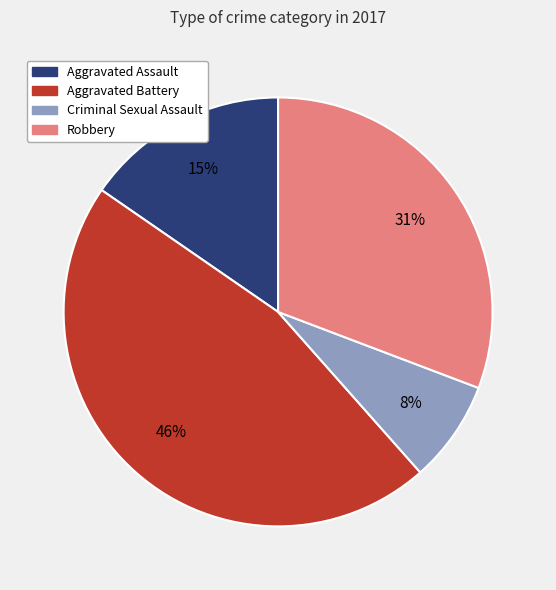

Is it true that Aggravated Battery is 36% of the pie?

False